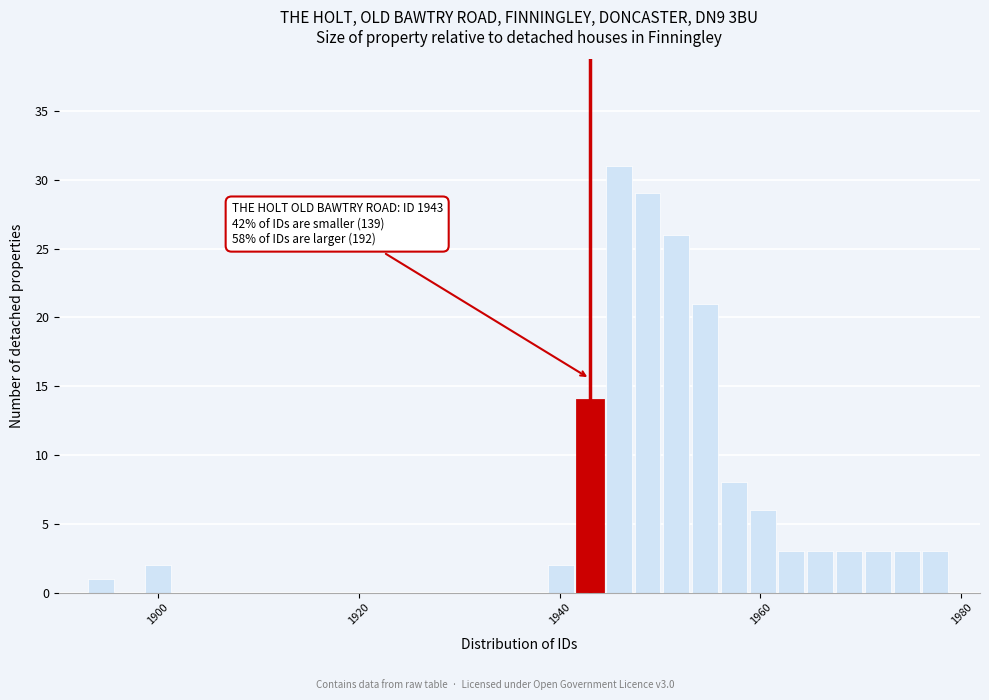

Read against the x-axis, roughly where is the centre of the tallest bar?

1946